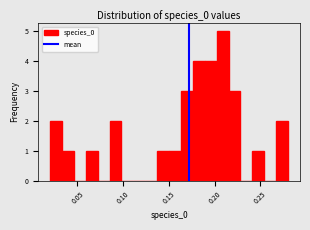

Read against the x-axis, roughly where is the centre of the tallest bar?

0.210